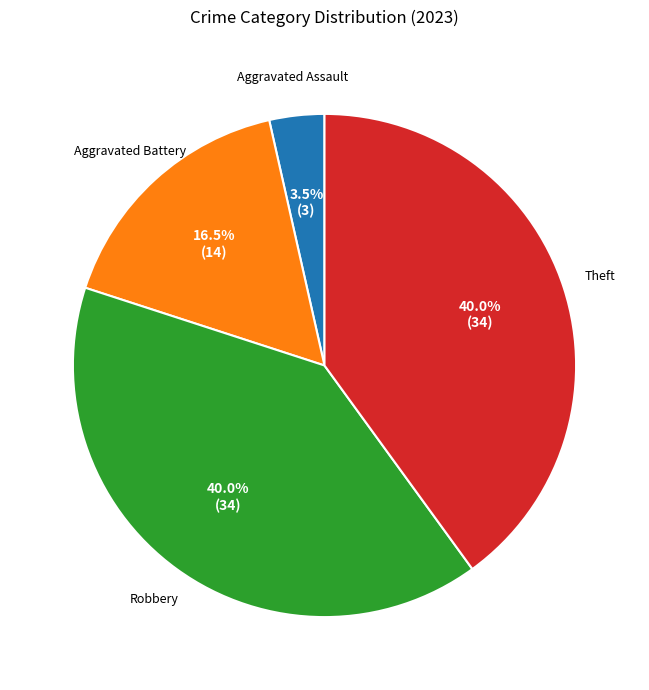

Is there any slice that represents more than half of the pie?

No